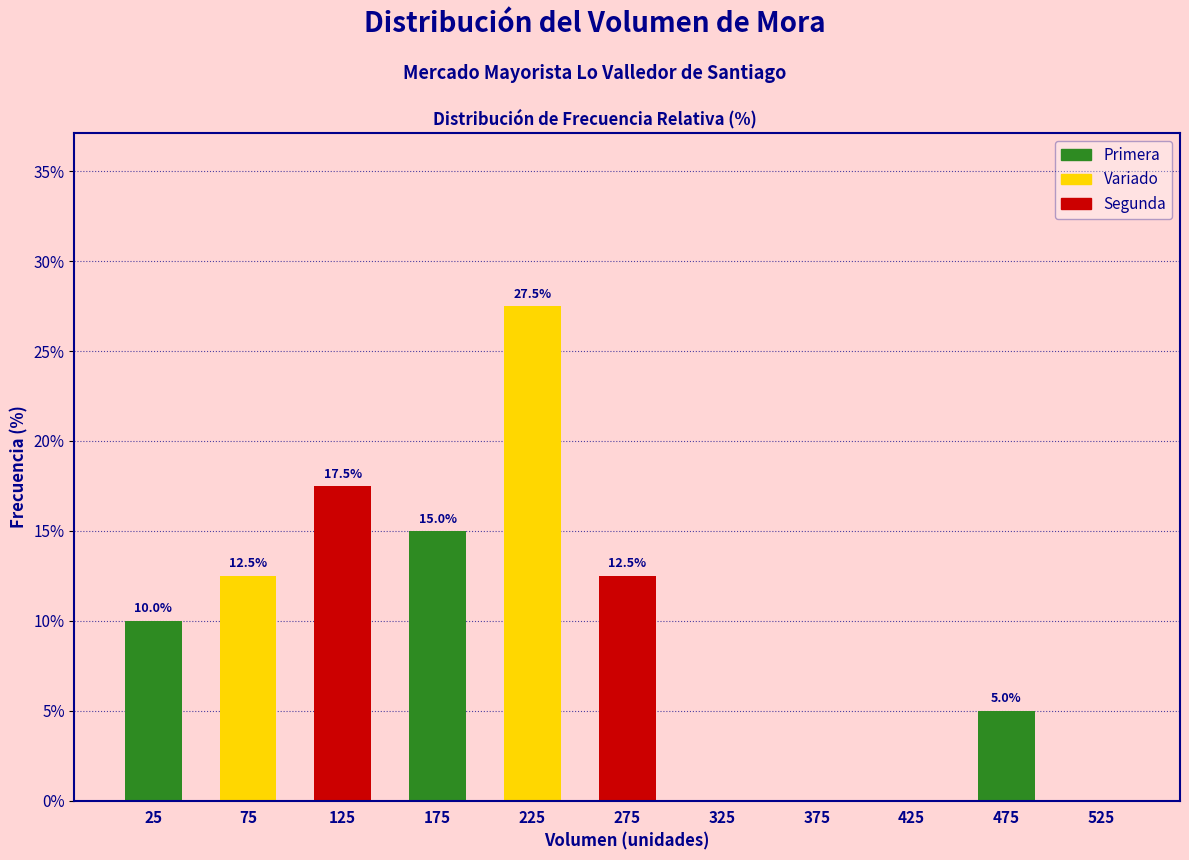

Reading right to left, transcribe all the data shown in this chart.

525=0.0	475=5.0	425=0.0	375=0.0	325=0.0	275=12.5	225=27.5	175=15.0	125=17.5	75=12.5	25=10.0